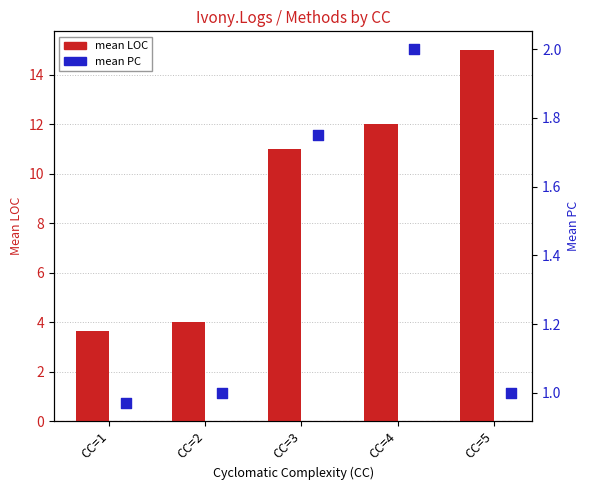

At which category is the sum across all series the highest?

CC=5